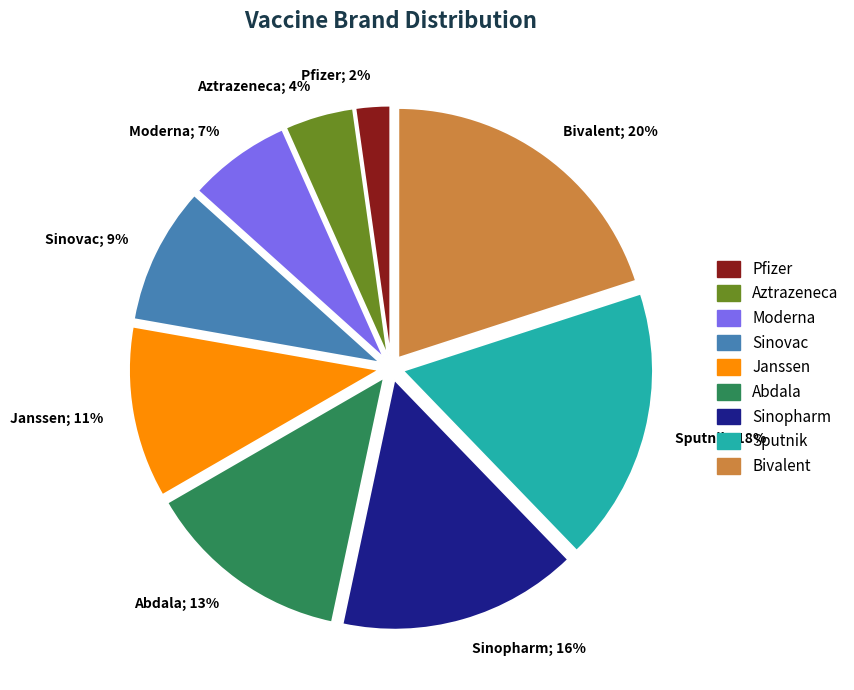

How many segments does this pie chart have?

9